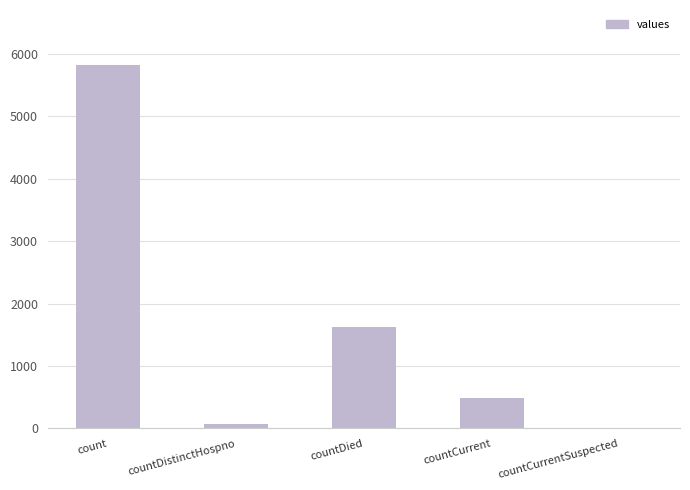

Reading right to left, list all the values displayed in this chart.

countCurrentSuspected=0	countCurrent=485	countDied=1633	countDistinctHospno=76	count=5829